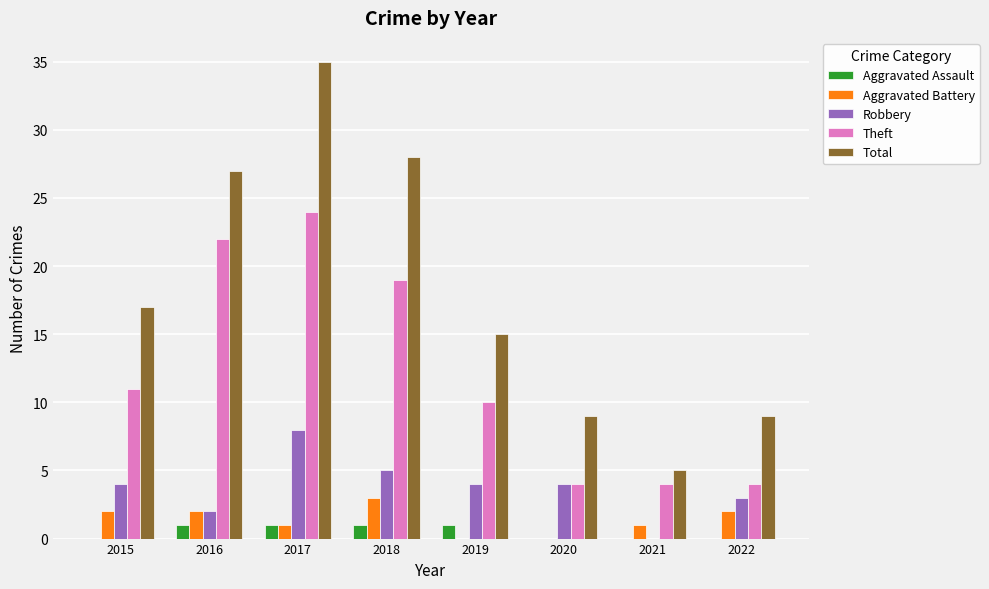

How many categories are shown in the chart?

8